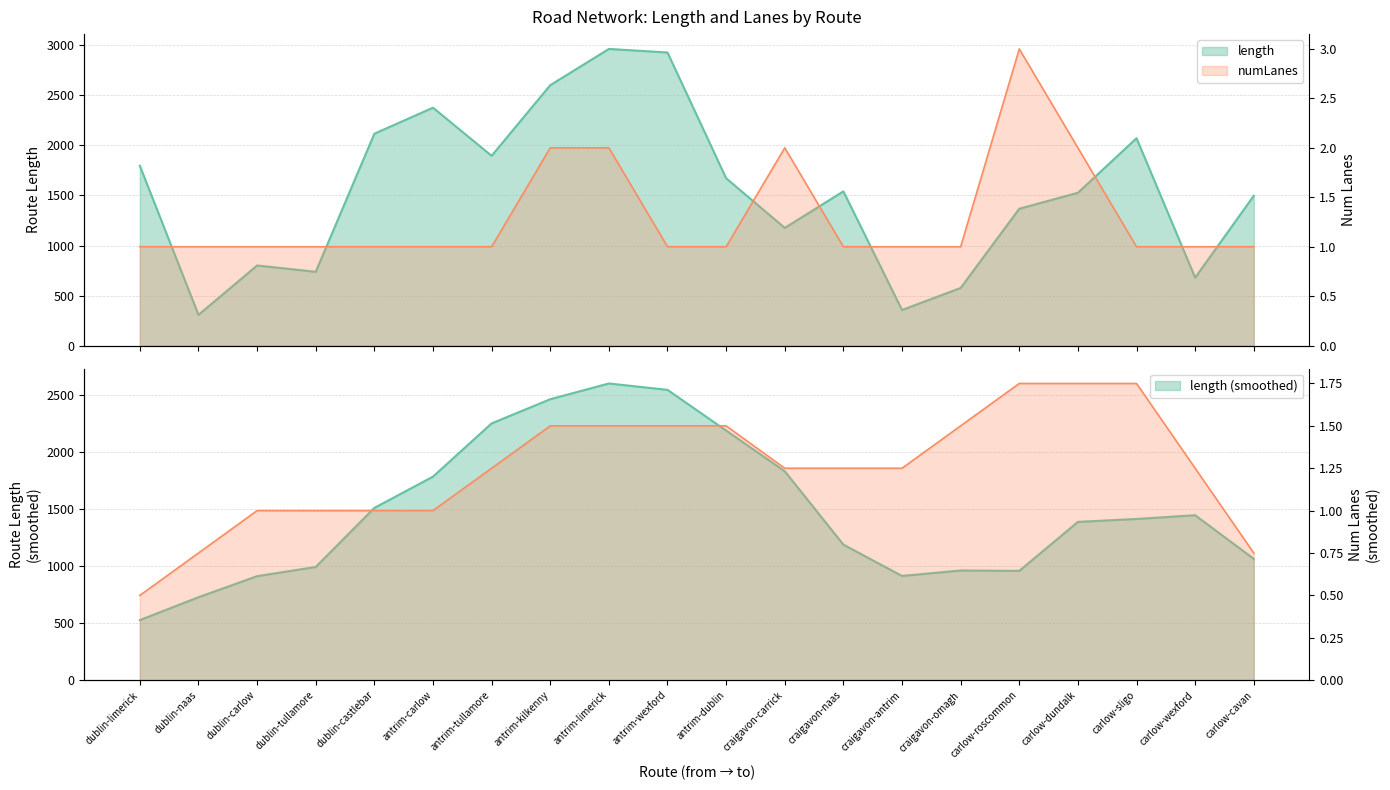

Reading left to right, what are all the values shown in this chart?

length: dublin-limerick=1796.2	dublin-naas=307.4	dublin-carlow=800.8	dublin-tullamore=737.8	dublin-castlebar=2117.6	antrim-carlow=2377.1	antrim-tullamore=1896.3	antrim-kilkenny=2602.1	antrim-limerick=2964.1	antrim-wexford=2928.5	antrim-dublin=1672.4	craigavon-carrick=1176.4	craigavon-naas=1541.3	craigavon-antrim=356.0	craigavon-omagh=576.2	carlow-roscommon=1367.6	carlow-dundalk=1527.0	carlow-sligo=2072.2	carlow-wexford=679.1	carlow-cavan=1497.4
numLanes: dublin-limerick=1.0	dublin-naas=1.0	dublin-carlow=1.0	dublin-tullamore=1.0	dublin-castlebar=1.0	antrim-carlow=1.0	antrim-tullamore=1.0	antrim-kilkenny=2.0	antrim-limerick=2.0	antrim-wexford=1.0	antrim-dublin=1.0	craigavon-carrick=2.0	craigavon-naas=1.0	craigavon-antrim=1.0	craigavon-omagh=1.0	carlow-roscommon=3.0	carlow-dundalk=2.0	carlow-sligo=1.0	carlow-wexford=1.0	carlow-cavan=1.0